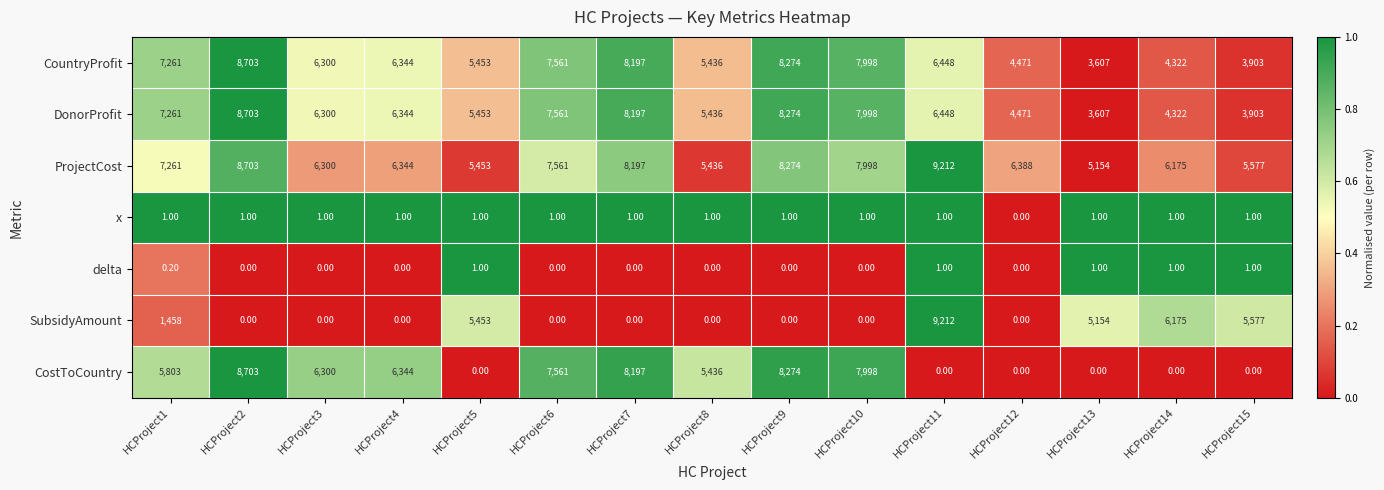

List the labels in order of CountryProfit value, largest first.

HCProject2, HCProject9, HCProject7, HCProject10, HCProject6, HCProject1, HCProject11, HCProject4, HCProject3, HCProject5, HCProject8, HCProject12, HCProject14, HCProject15, HCProject13